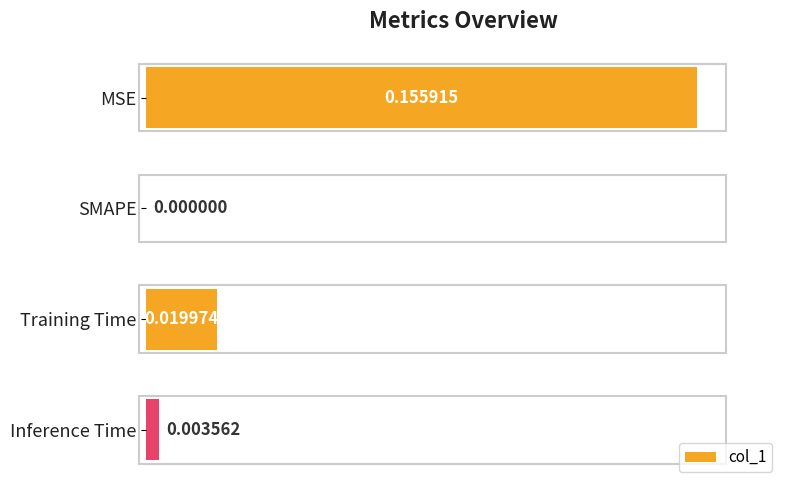

Which has a higher value, MSE or Training Time?

MSE